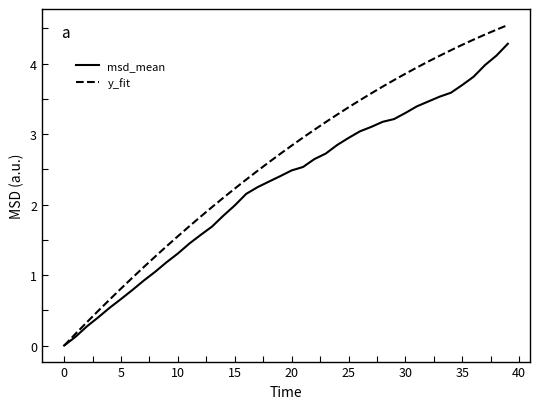

Which series has the largest total across all categories?

y_fit